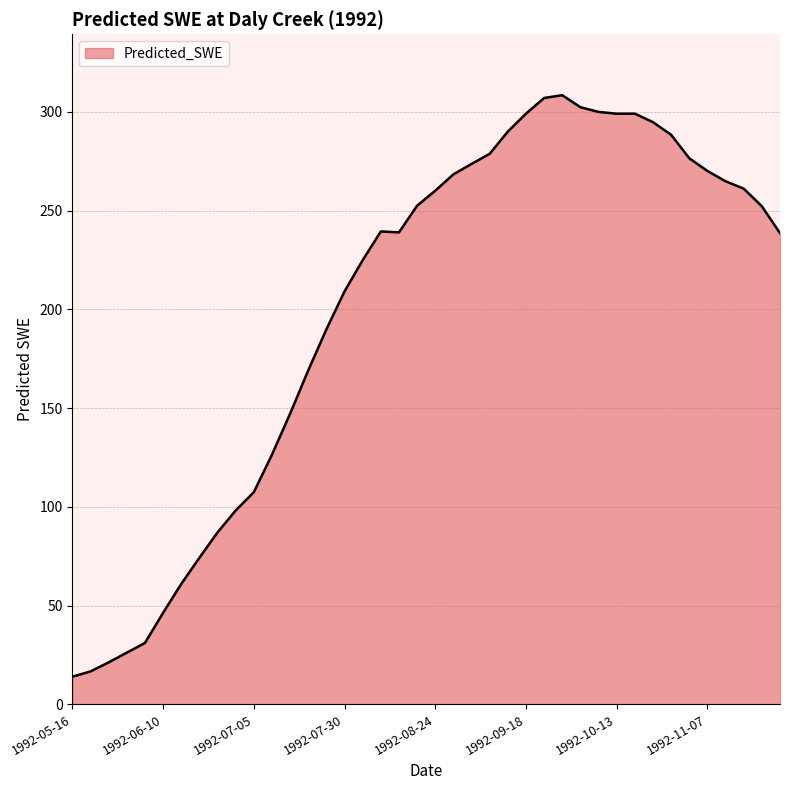

What is the difference between the maximum and minimum values?

294.5